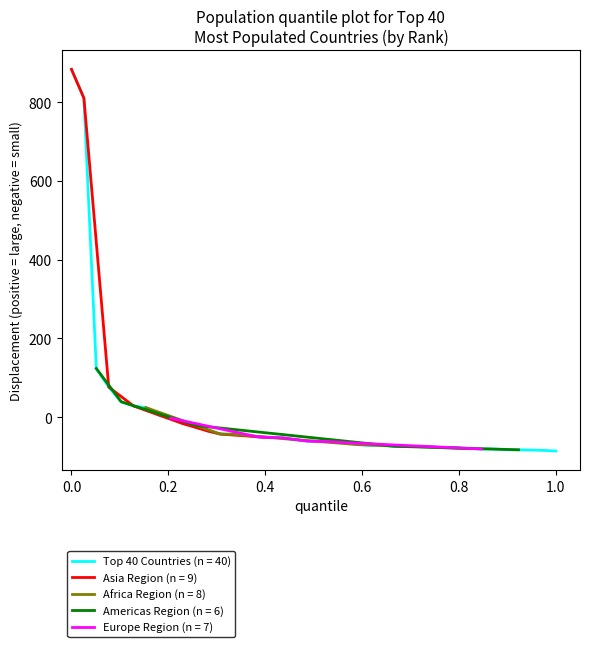

What is the minimum value shown in the chart?

-85.8